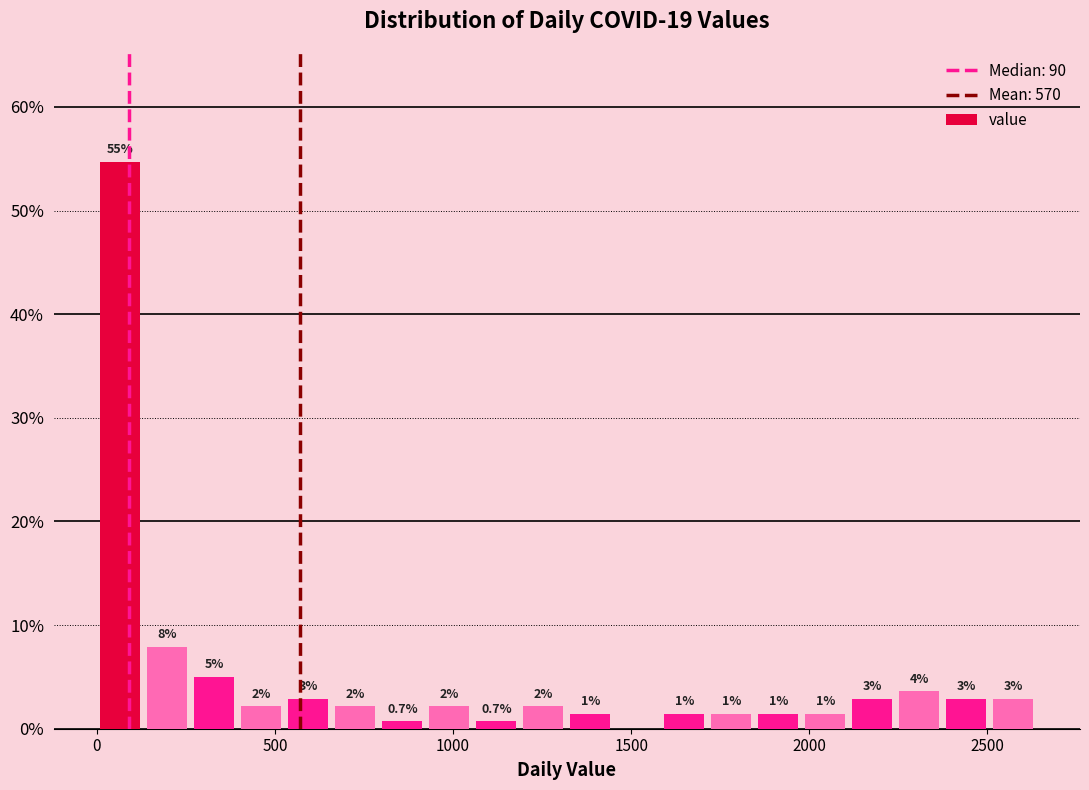

Read against the x-axis, roughly where is the centre of the tallest bar?

50